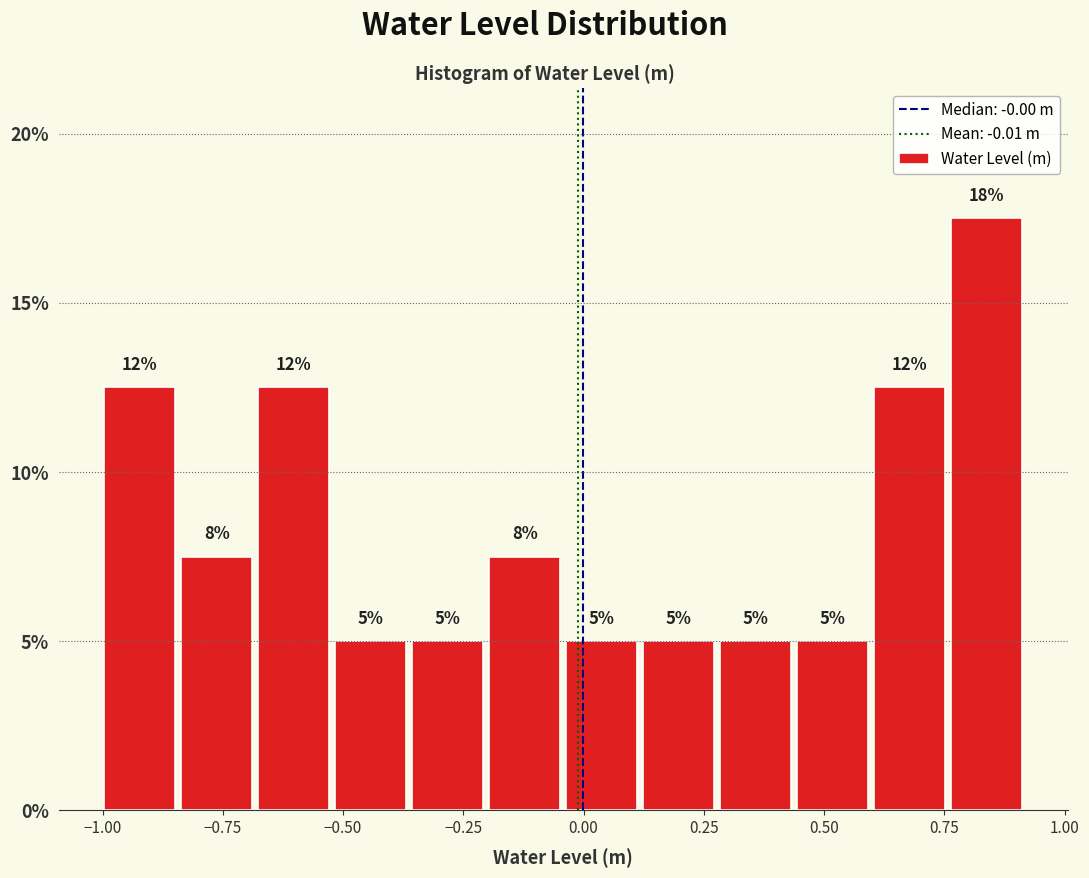

Read against the x-axis, roughly where is the centre of the tallest bar?

0.85